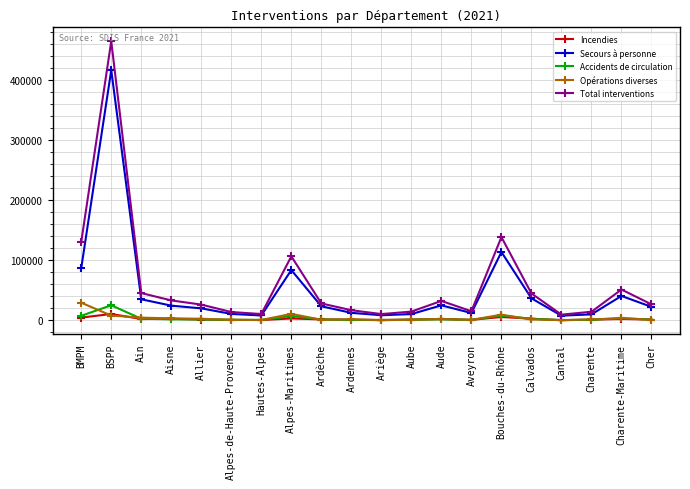

Which series has the largest range (max minus min)?

Total interventions